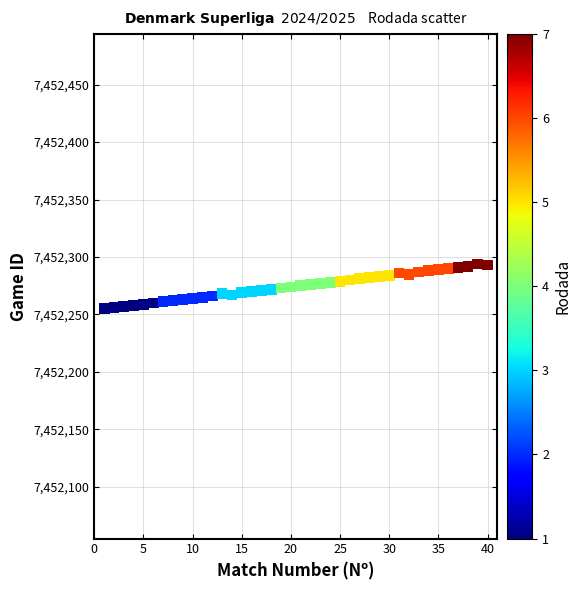

What is the range of X values (max minus min)?

39